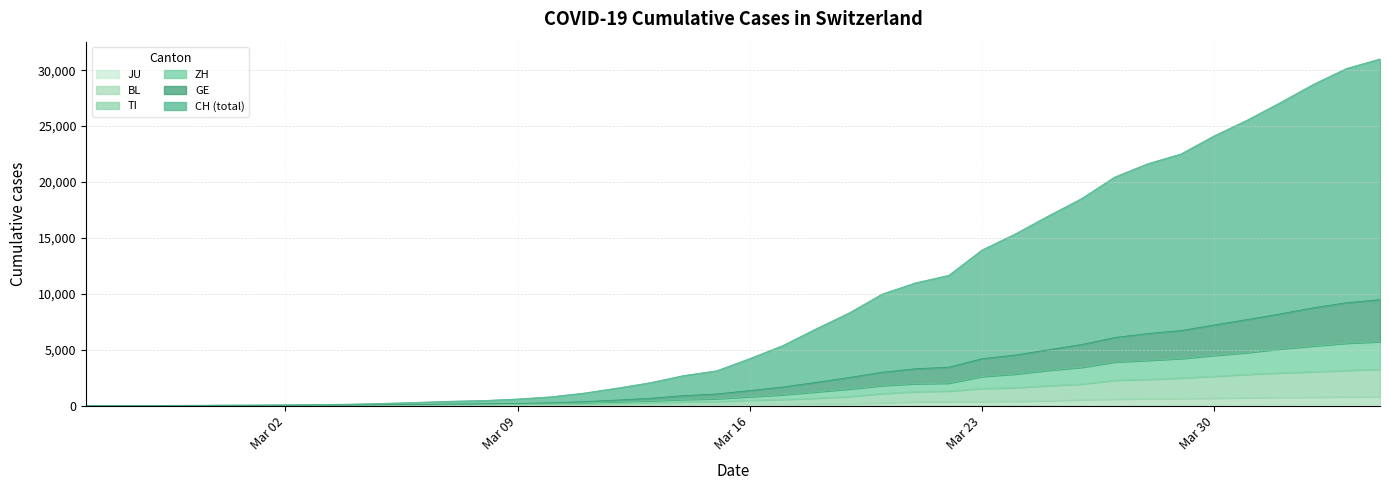

Between 2020-03-14 and 2020-03-27, which series saw the biggest shift?

CH